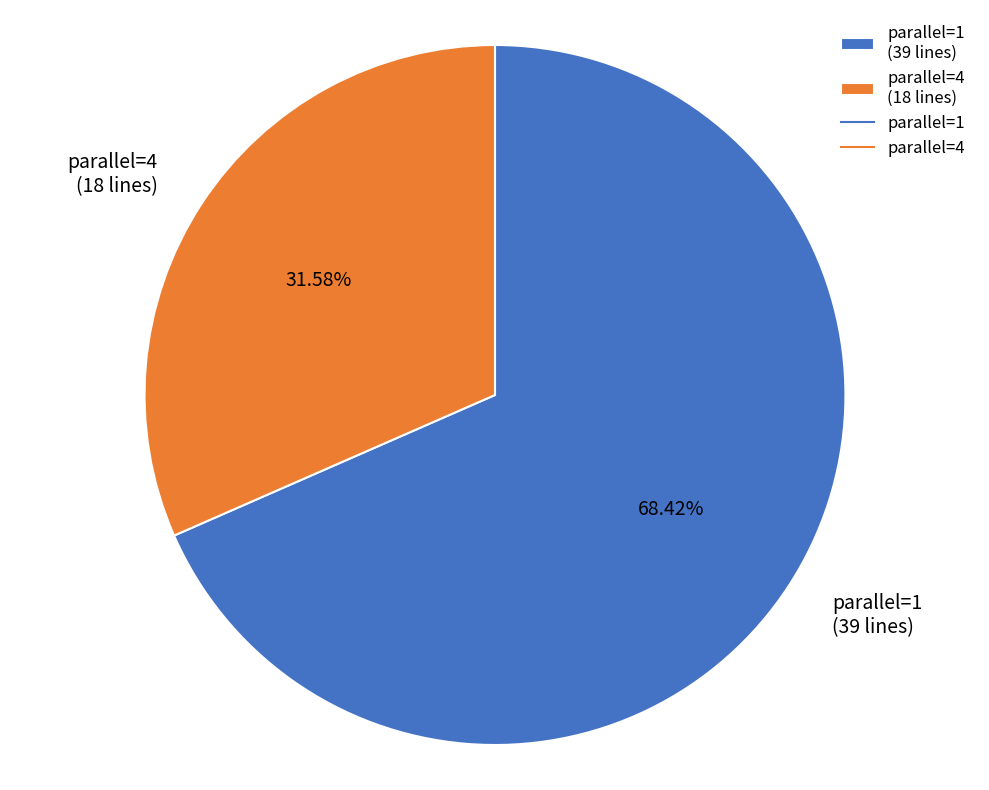

Count the number of slices in the pie.

2